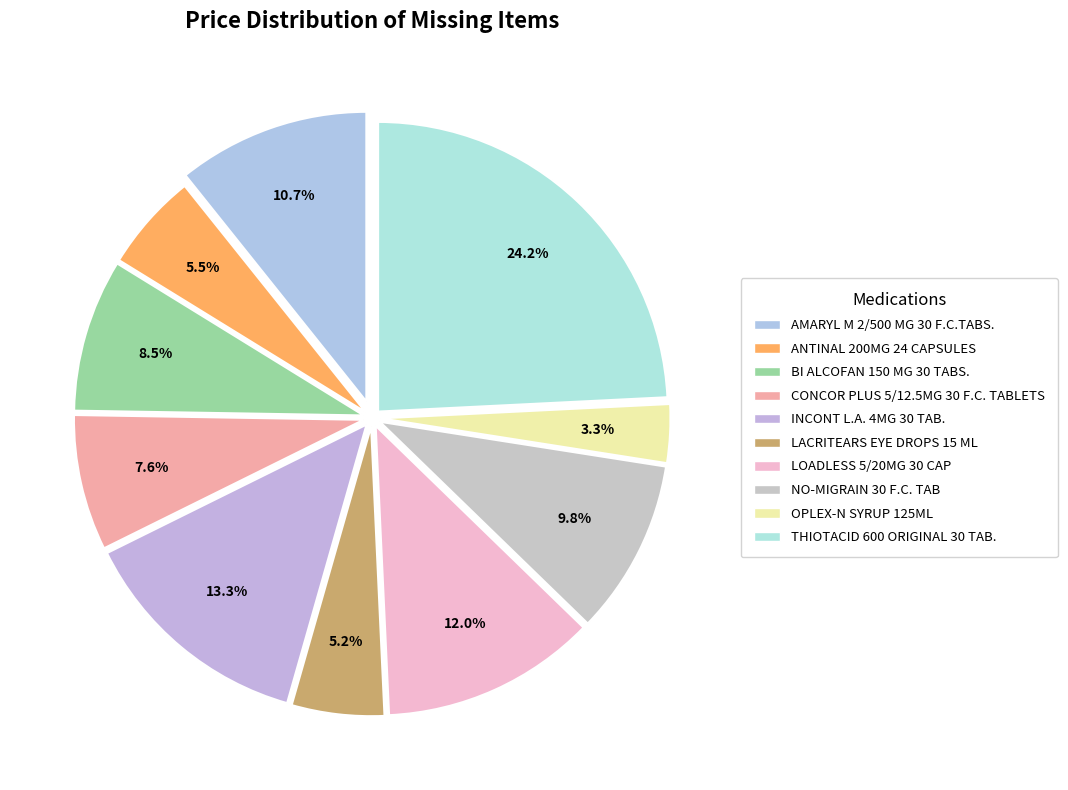

What percentage is the THIOTACID 600 ORIGINAL 30 TAB. slice, to the nearest percent?

24%